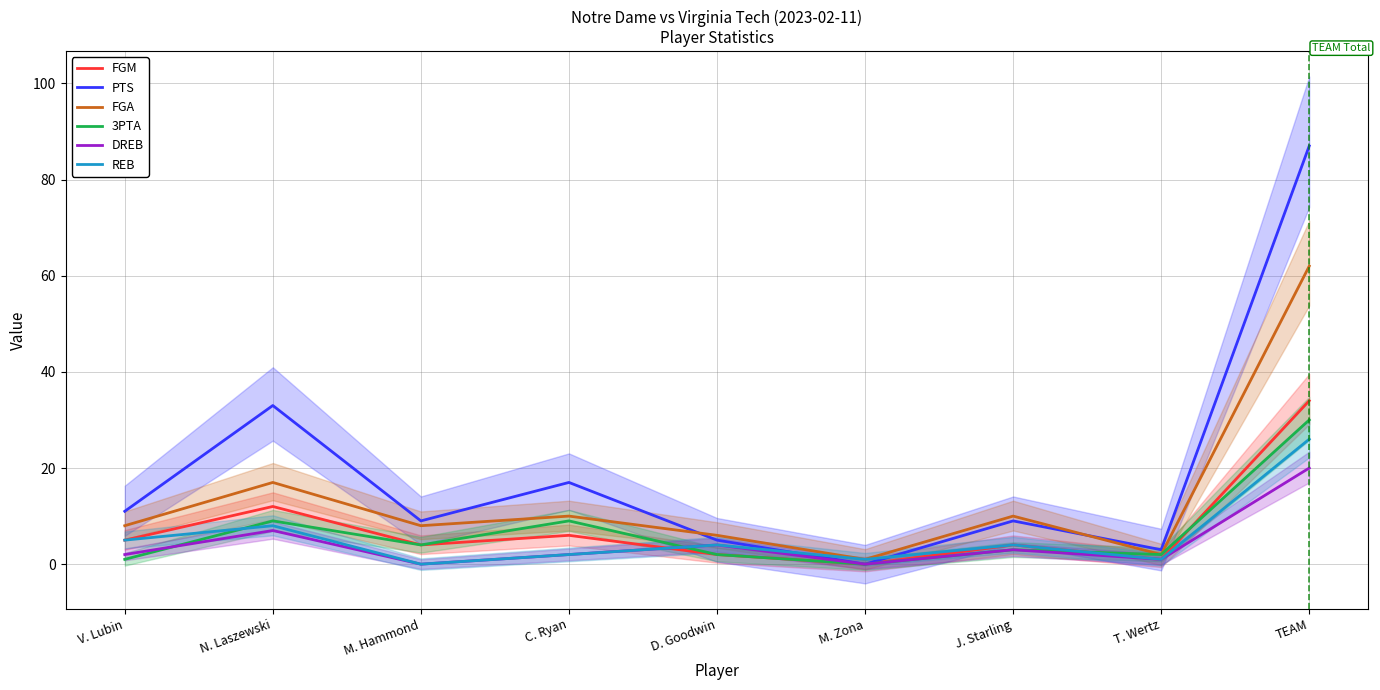

True or false: PTS and FGM intersect in this chart.

False